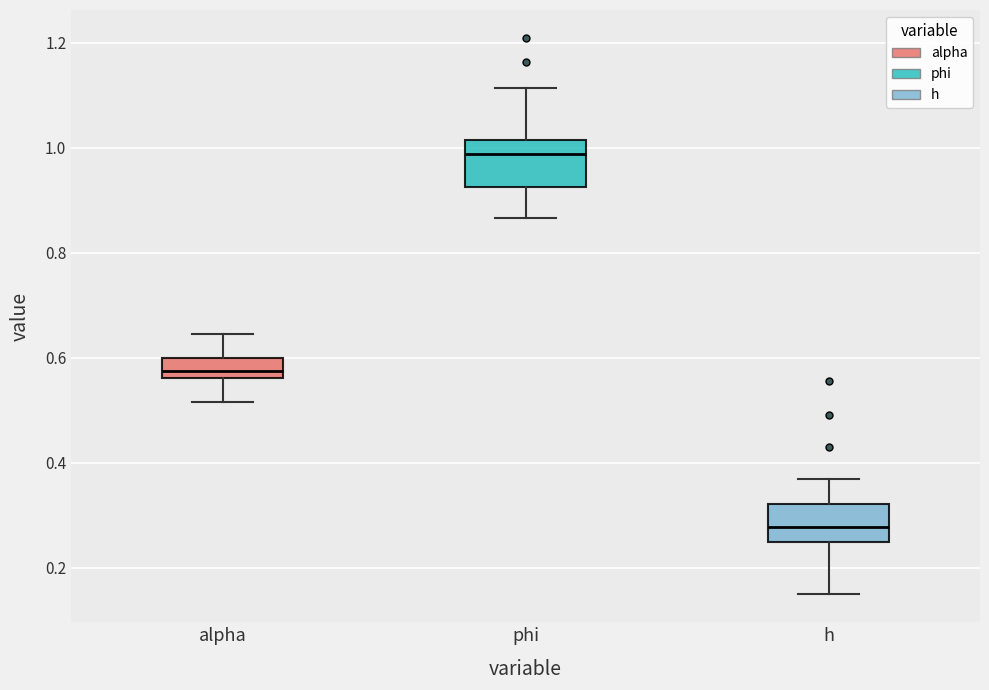

Which box has the highest median line?

phi